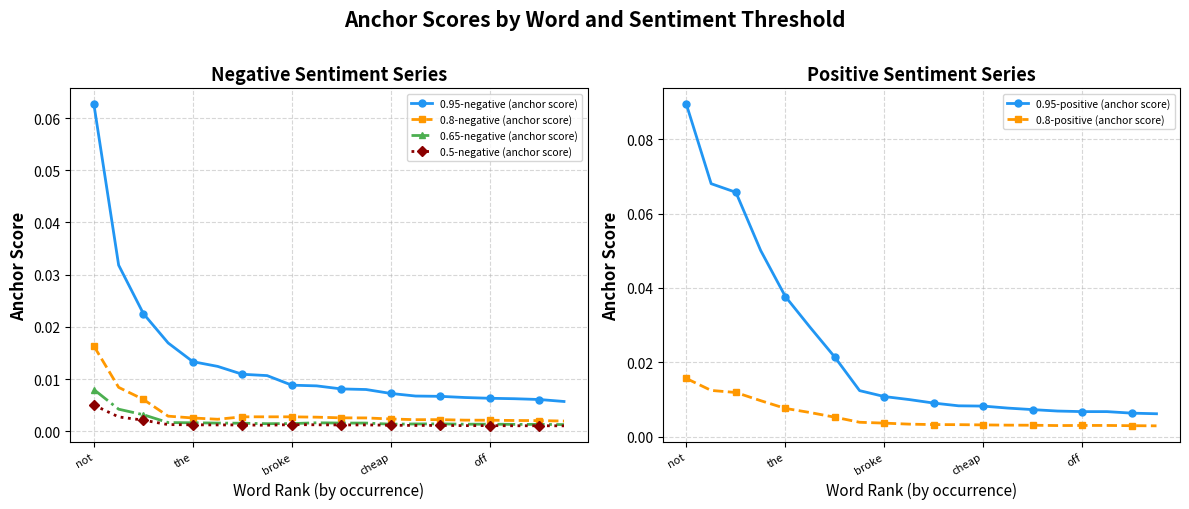

At which label is 0.5-negative (anchor score) closest to 0?

19